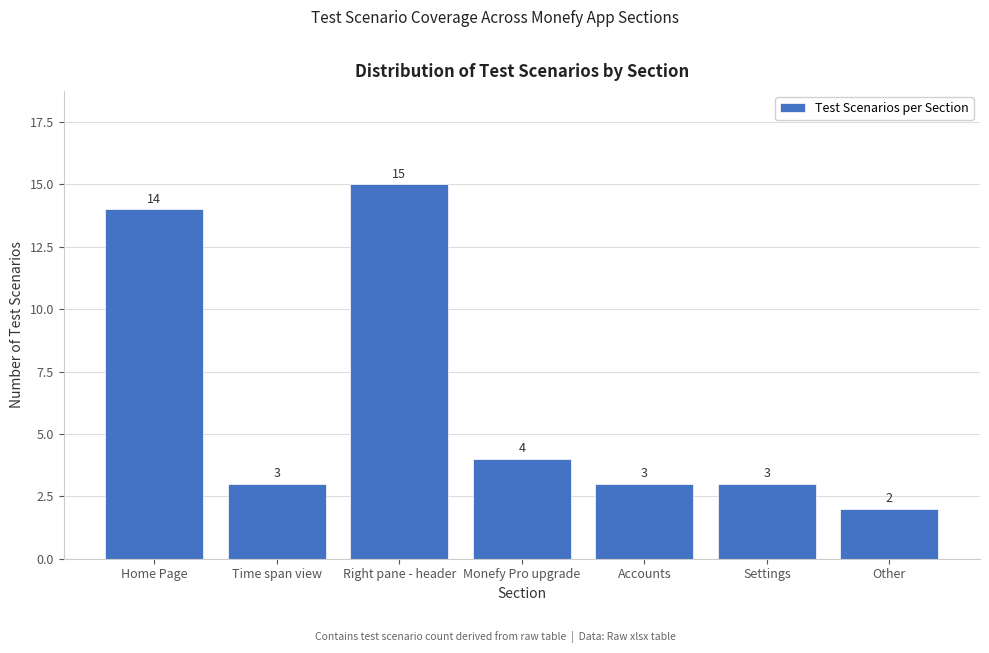

Reading left to right, list all the values displayed in this chart.

14	3	15	4	3	3	2